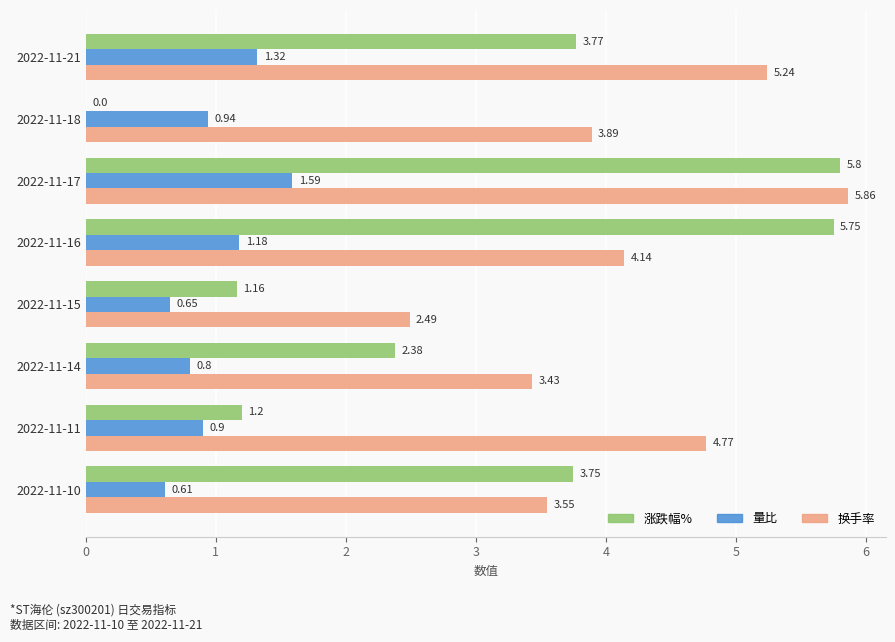

Which series changed the most between 2022-11-15 and 2022-11-10?

涨跌幅%